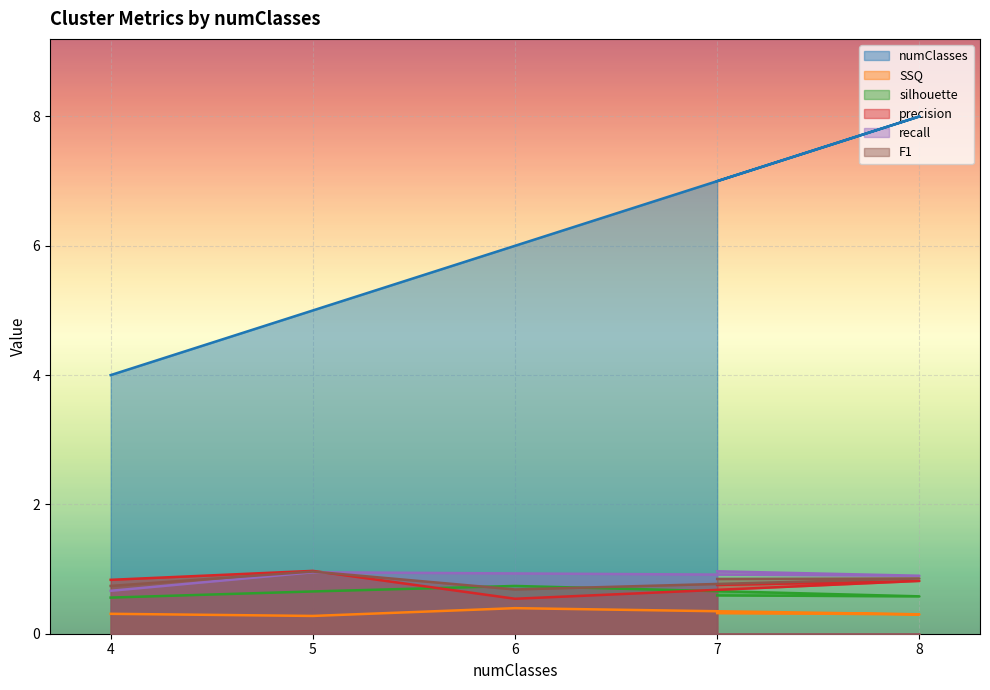

What is the spread (max minus min) of values at 8?

7.7